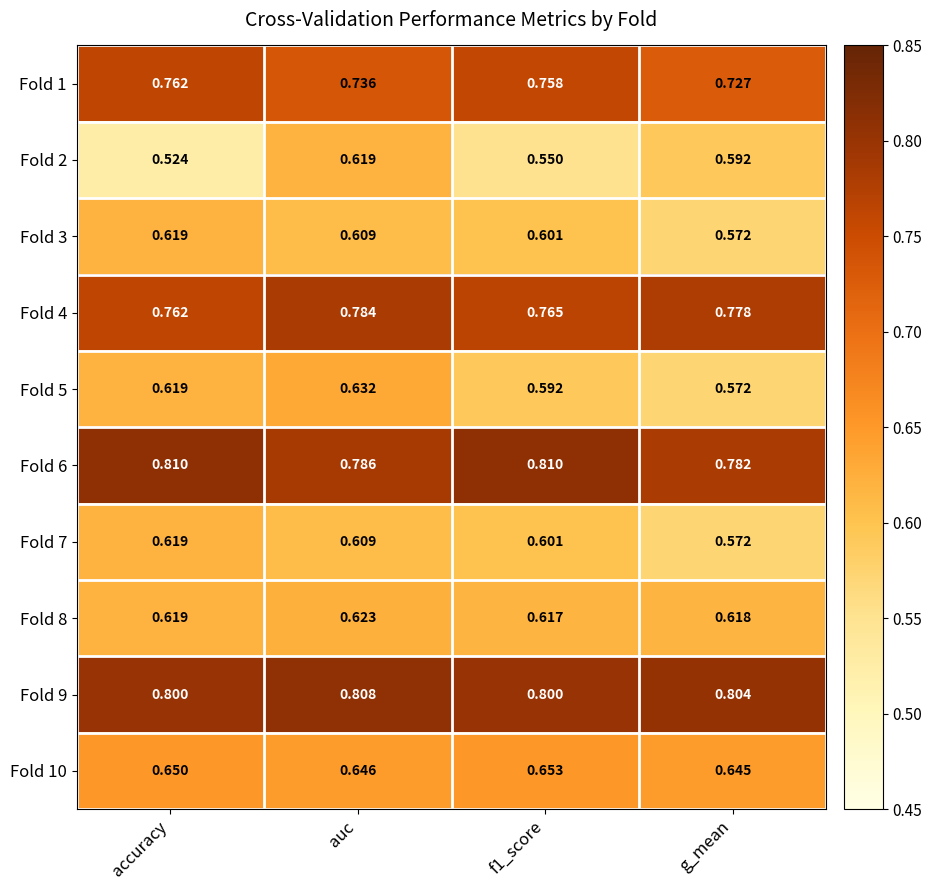

What is the difference between the highest and lowest values at auc?

0.2